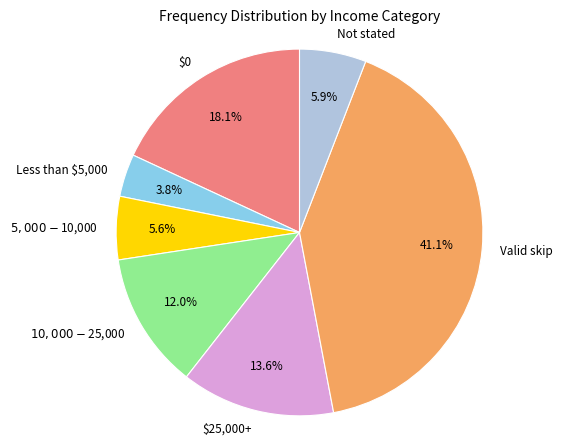

What percentage is the Not stated slice, to the nearest percent?

6%